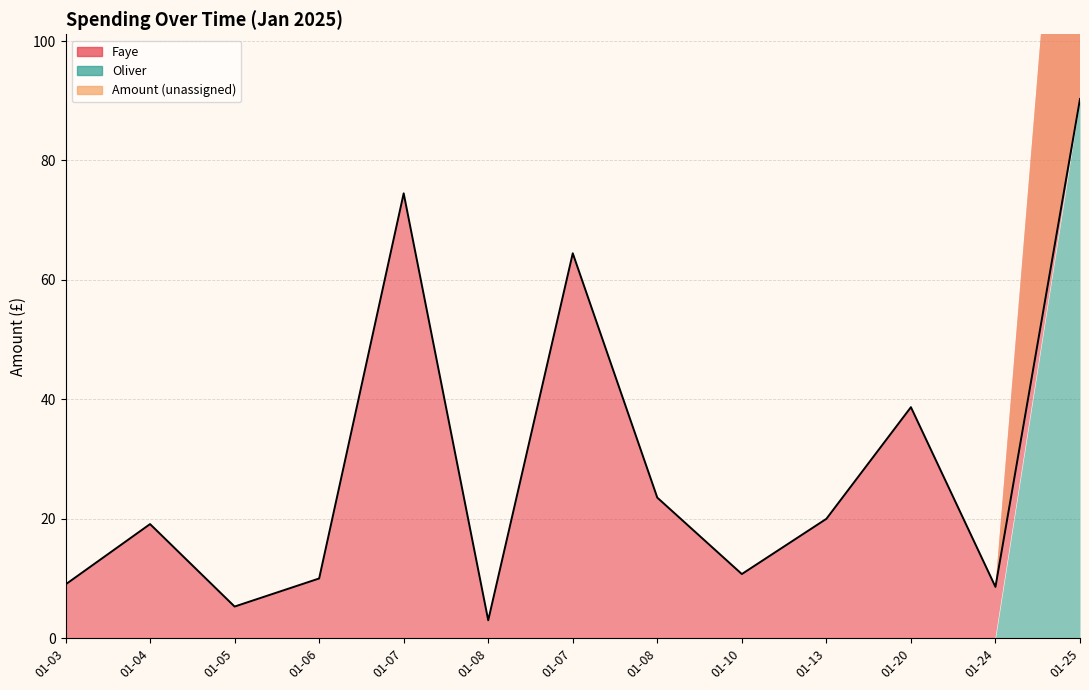

How many categories are shown in the chart?

13